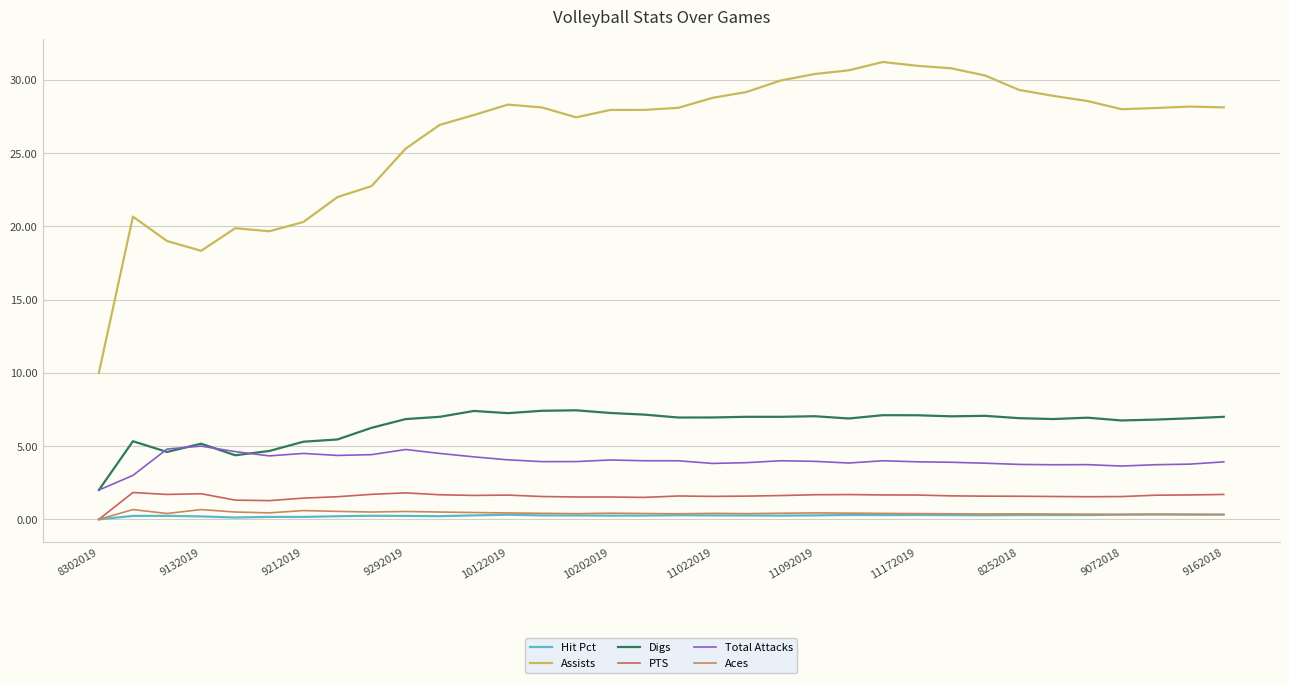

What is the difference between the maximum and minimum values in the PTS series?

1.8